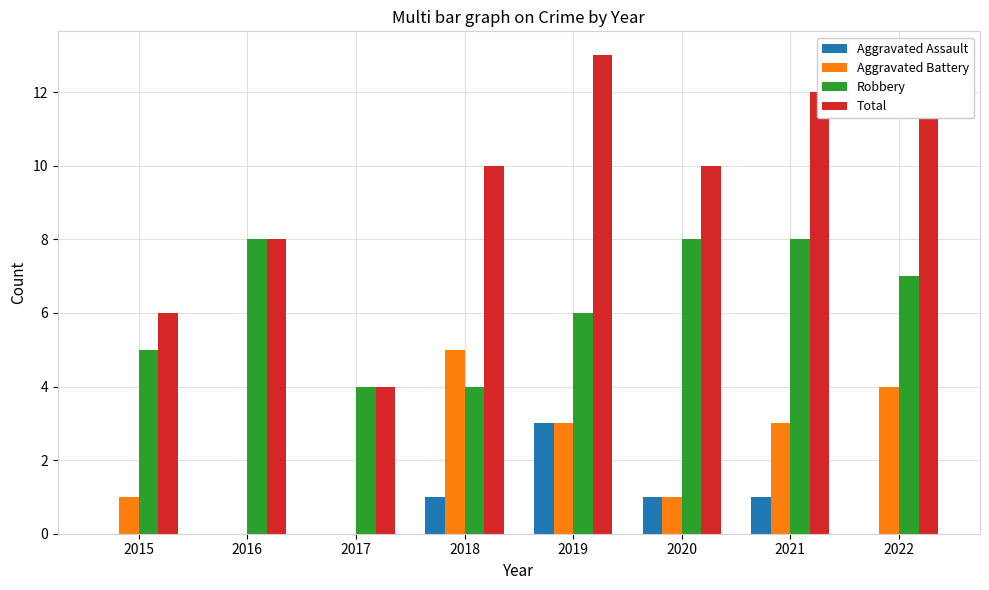

What is the sum of all Robbery values?

50